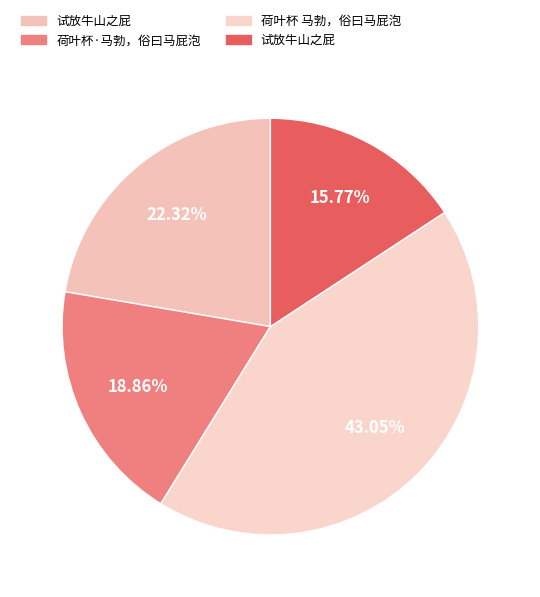

How many slices are in this pie chart?

4